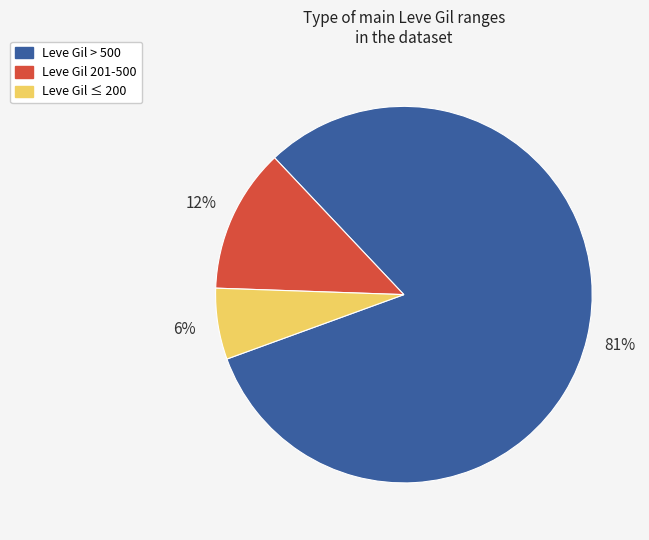

To the nearest percent, what is the average slice percentage?

33%